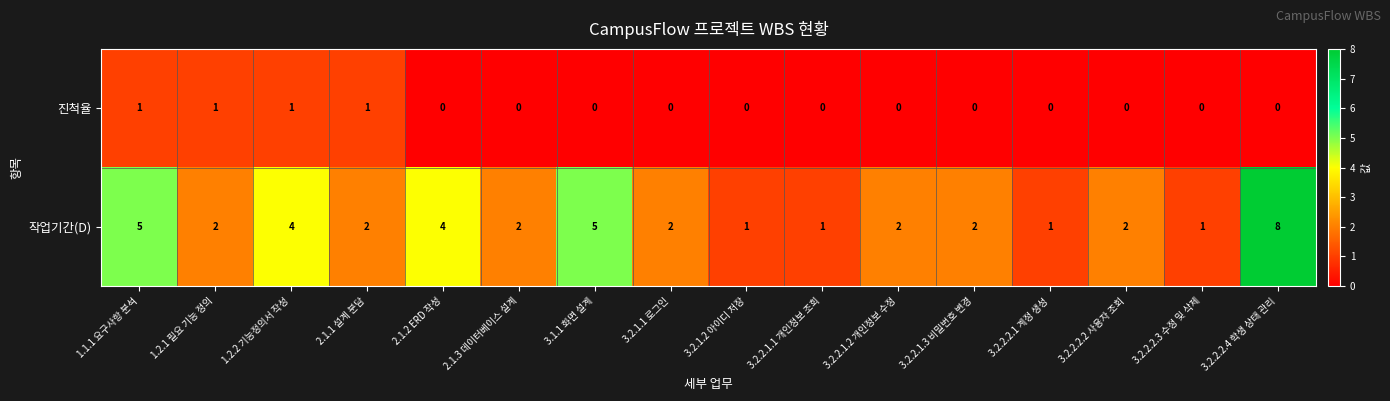

What is the maximum value shown in the chart?

8